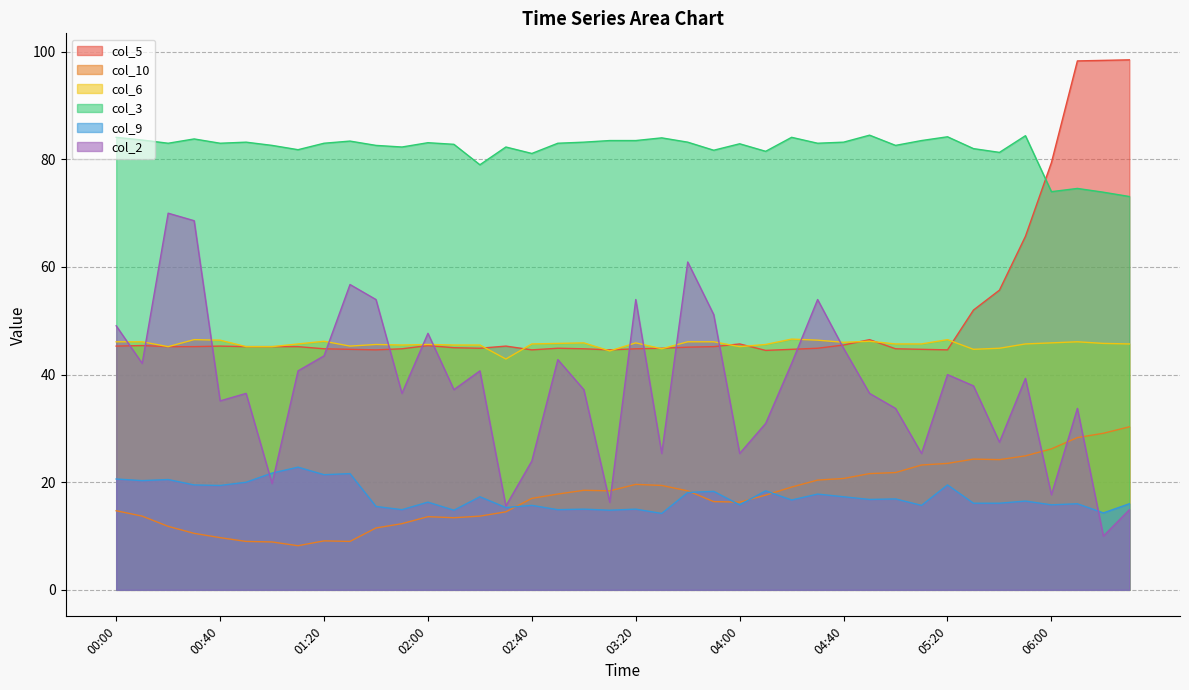

What is the total value across all series at 05:50?

276.5